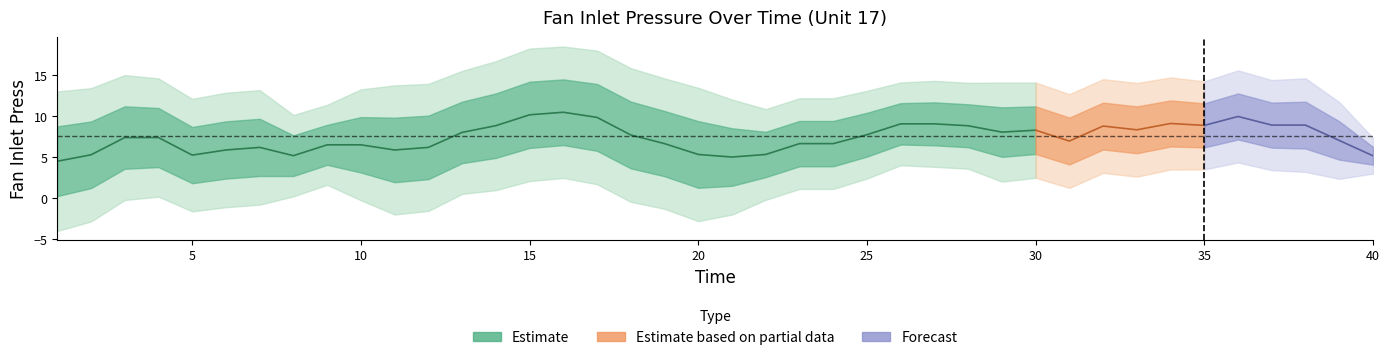

What is the change in value from 14 to 18?

-1.6